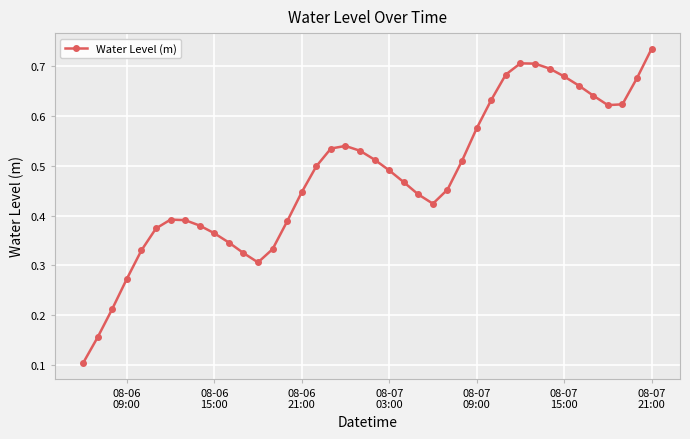

What is the sum of all values?

19.2